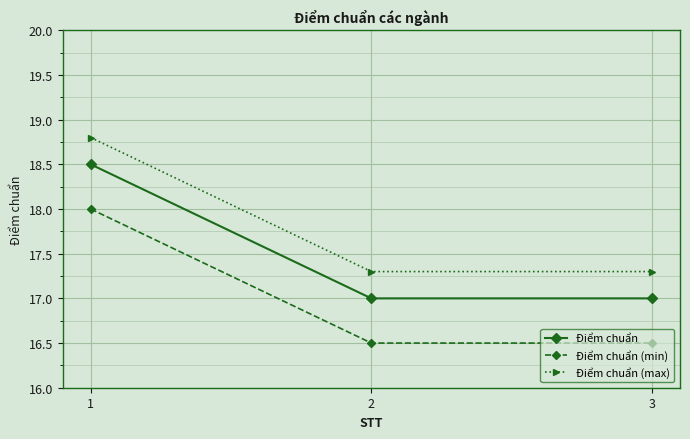

At 1, list the series in order from largest to smallest.

Điểm chuẩn (max), Điểm chuẩn, Điểm chuẩn (min)